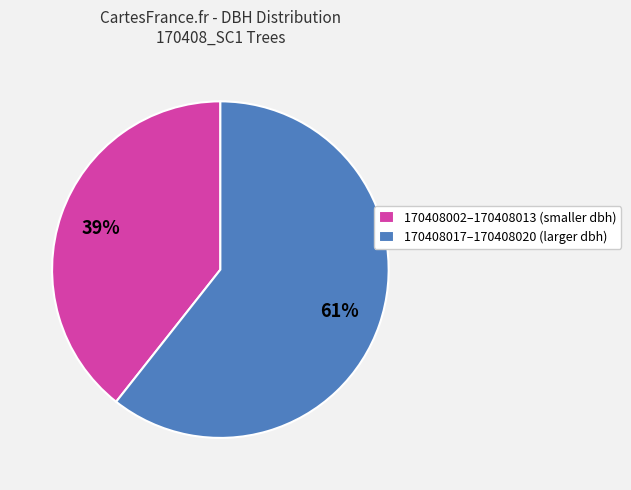

Does 170408017–170408020 (larger dbh) account for over 50% of the chart?

Yes